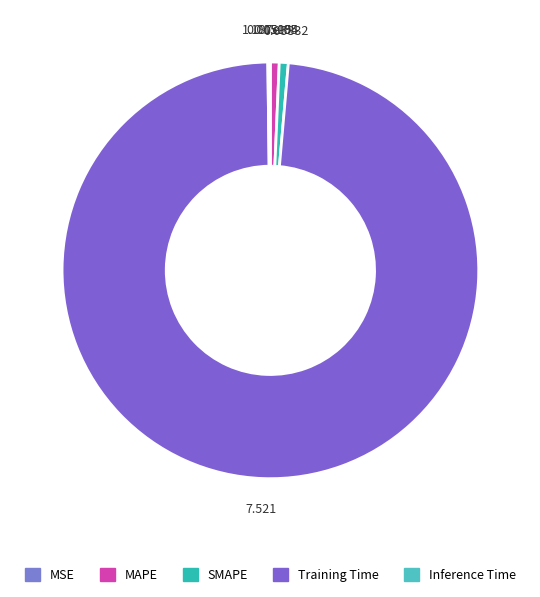

What is the largest slice in the pie chart?

Training Time